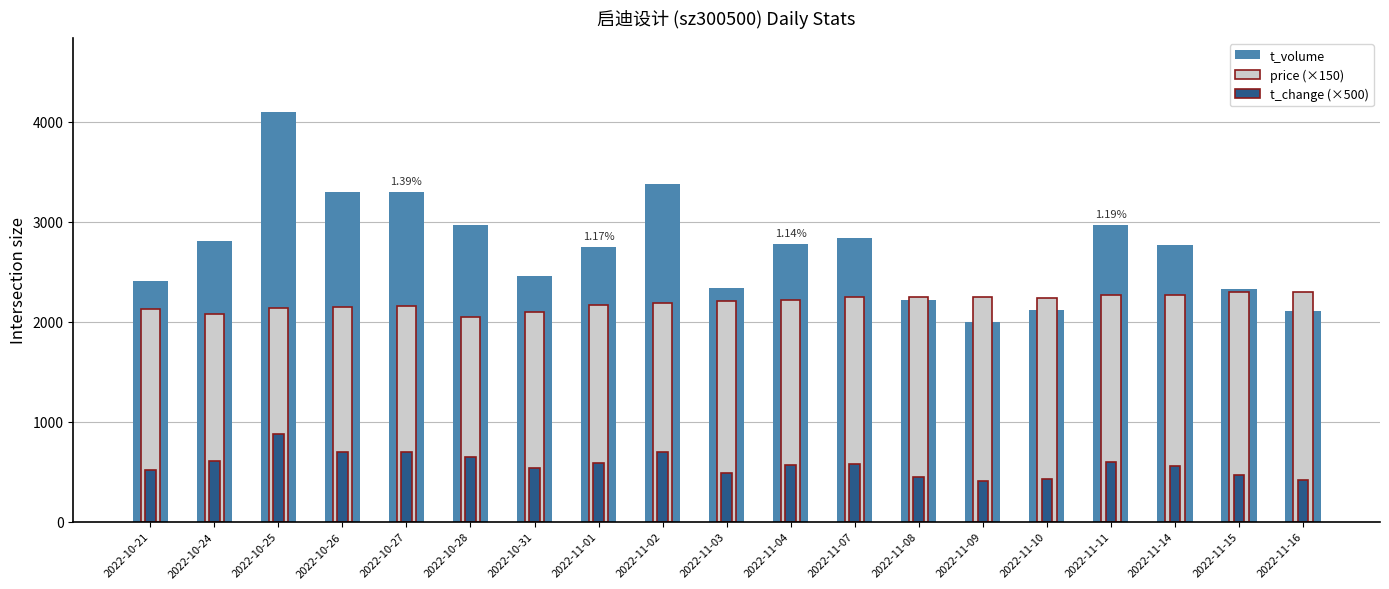

What is the smallest value displayed?

405.0